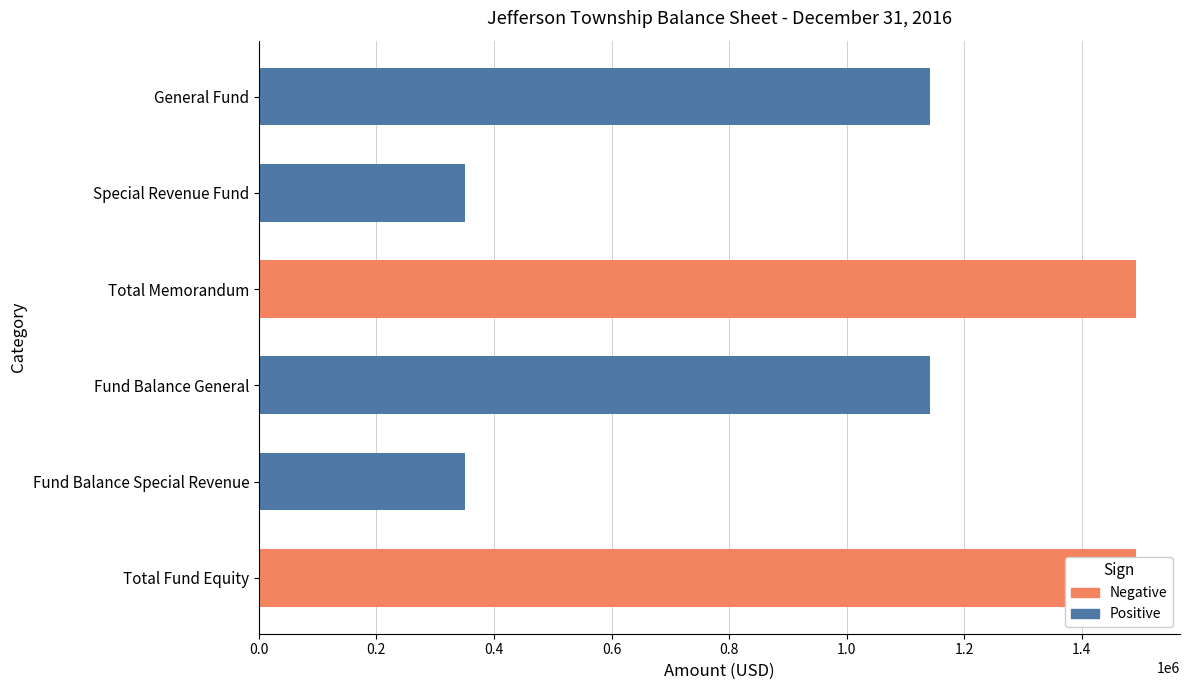

Which has a higher value, Cash and Investments (General Fund) or Fund Balance (General Fund)?

Cash and Investments (General Fund)